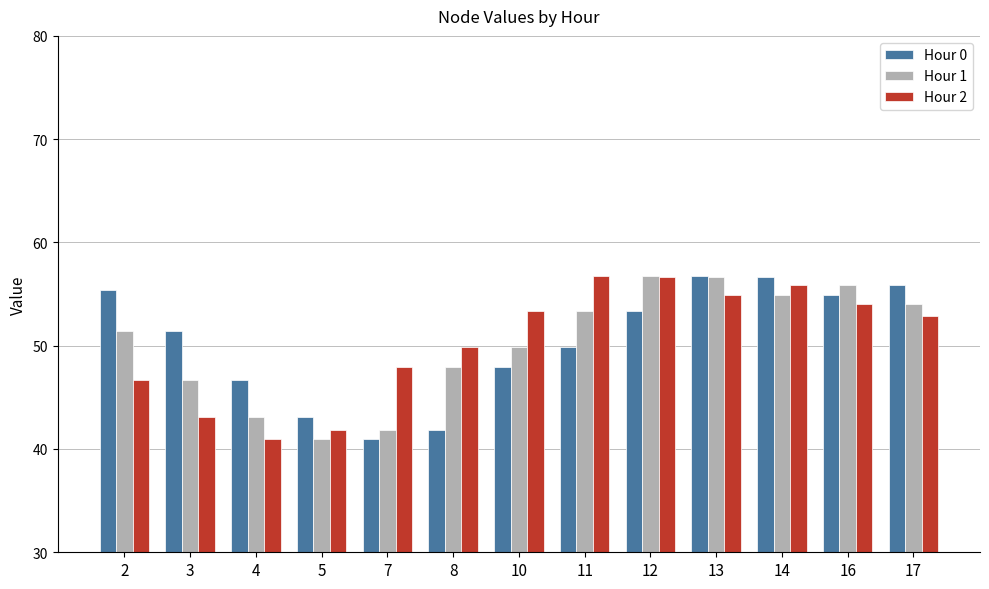

How many data points in Hour 1 are less than 51?

6